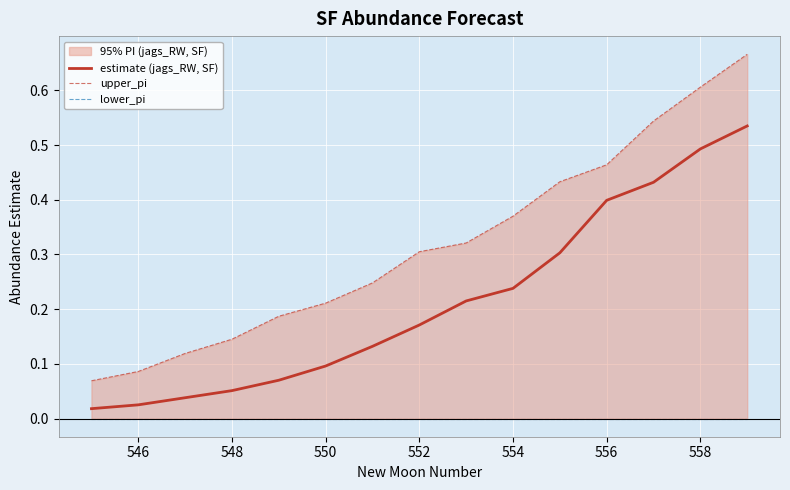

Is it true that estimate (jags_RW, SF) equals 0.1 at 550?

True